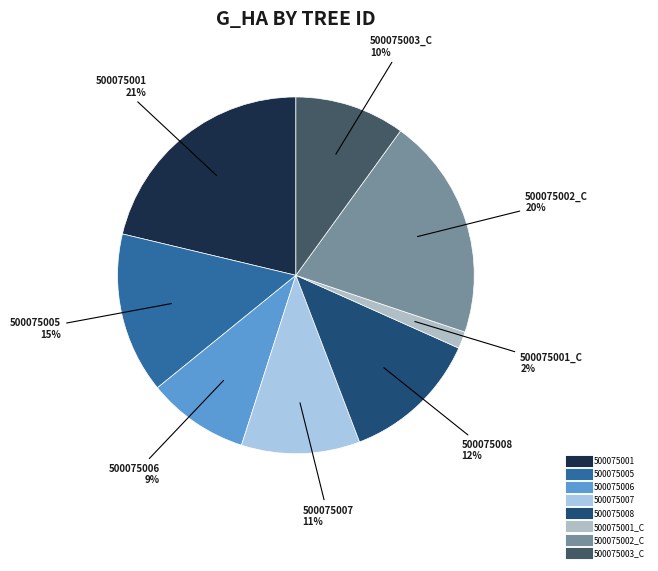

Count the number of slices in the pie.

8